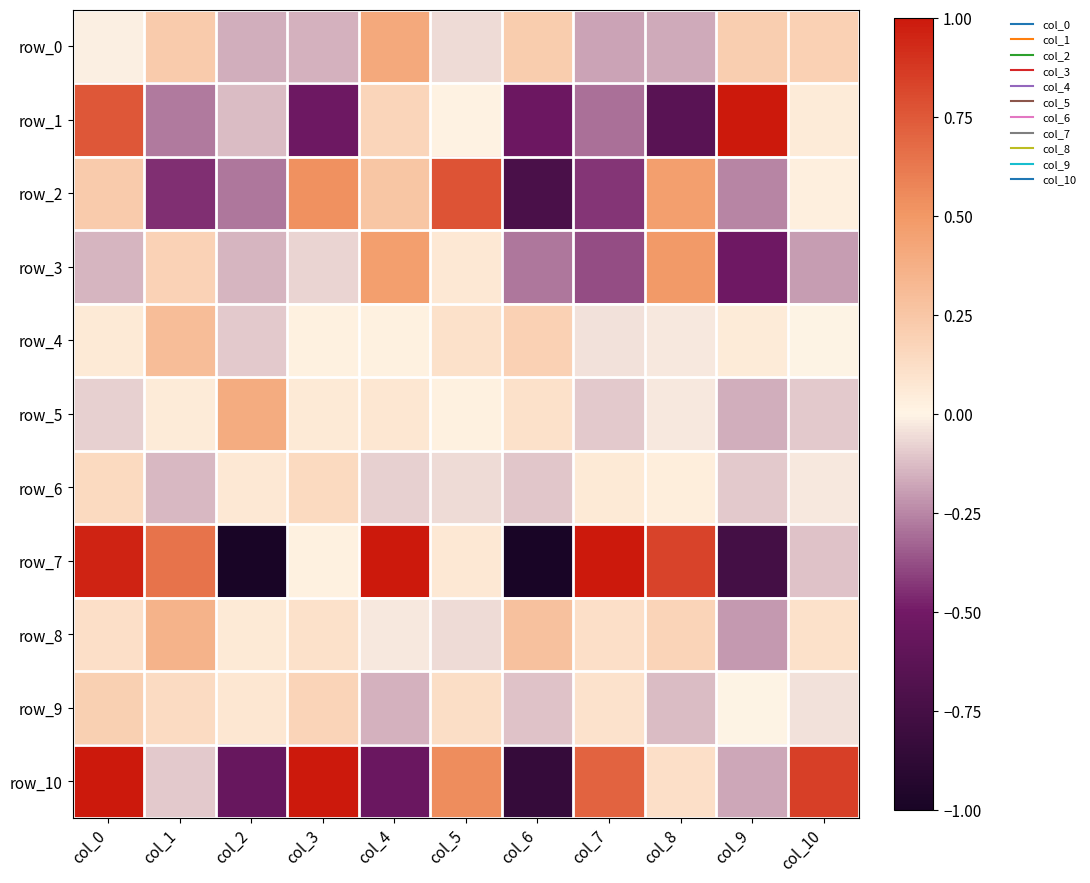

Reading left to right, list all the values displayed in this chart.

row_0: -0.0	0.2	-0.2	-0.2	0.4	-0.1	0.2	-0.2	-0.2	0.2	0.2
row_1: 0.8	-0.3	-0.1	-0.5	0.2	0.0	-0.5	-0.3	-0.6	1.3	0.1
row_2: 0.2	-0.4	-0.3	0.5	0.3	0.8	-0.7	-0.4	0.5	-0.3	0.0
row_3: -0.1	0.2	-0.1	-0.1	0.5	0.1	-0.3	-0.4	0.5	-0.5	-0.2
row_4: 0.1	0.3	-0.1	0.0	0.0	0.1	0.2	-0.0	-0.0	0.1	-0.0
row_5: -0.1	0.1	0.4	0.1	0.1	0.0	0.1	-0.1	-0.0	-0.2	-0.1
row_6: 0.1	-0.1	0.1	0.1	-0.1	-0.1	-0.1	0.1	0.0	-0.1	-0.0
row_7: 1.0	0.6	-1.2	0.0	1.1	0.1	-2.3	2.0	0.8	-0.8	-0.1
row_8: 0.1	0.4	0.1	0.1	-0.0	-0.1	0.3	0.1	0.2	-0.2	0.1
row_9: 0.2	0.1	0.1	0.2	-0.2	0.1	-0.1	0.1	-0.1	-0.0	-0.0
row_10: 1.3	-0.1	-0.6	1.0	-0.5	0.5	-0.8	0.7	0.1	-0.2	0.8